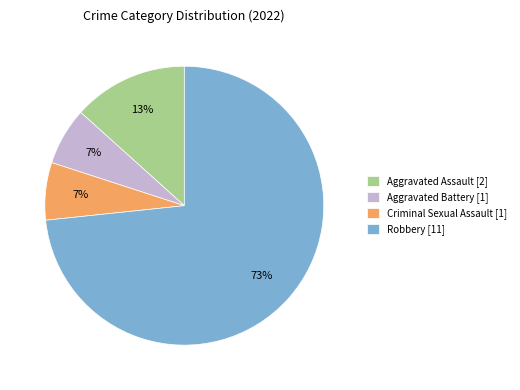

How many segments does this pie chart have?

4